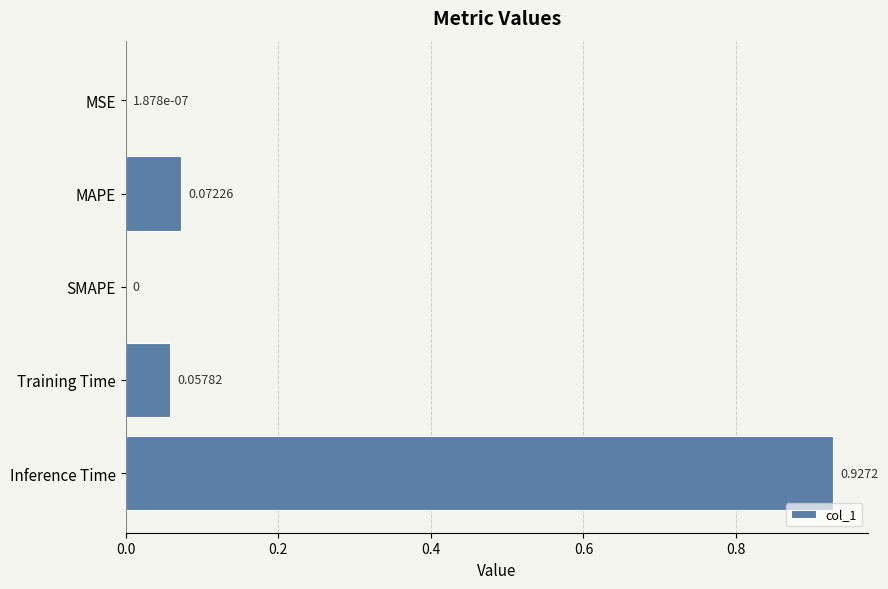

What is the change in value from MSE to Inference Time?

+0.9